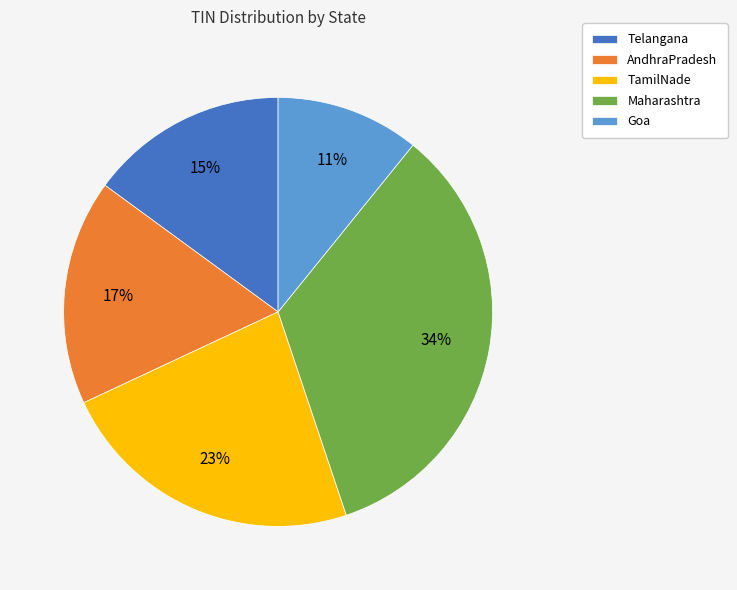

To the nearest percent, what is the difference between the largest and smallest slice percentages?

23%